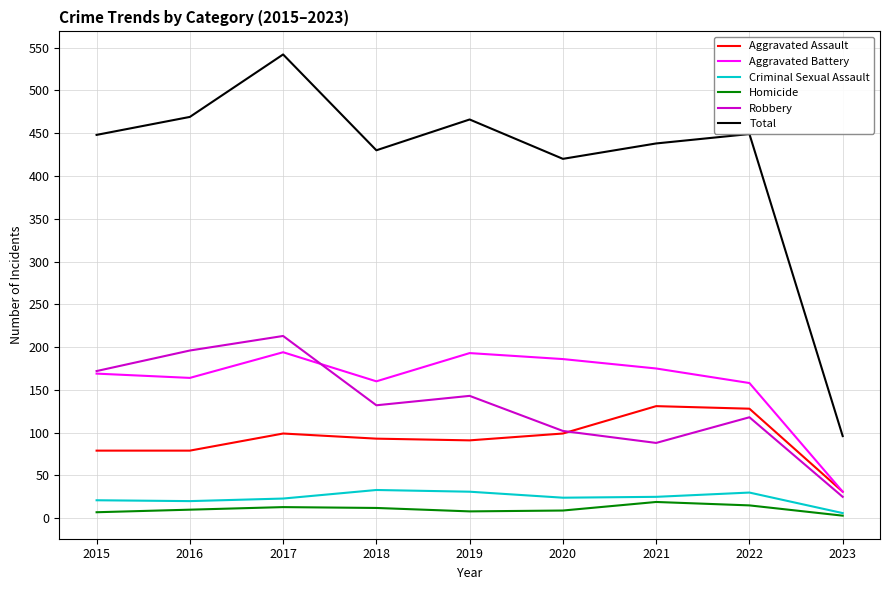

What is the total value across all series at 2021?

876